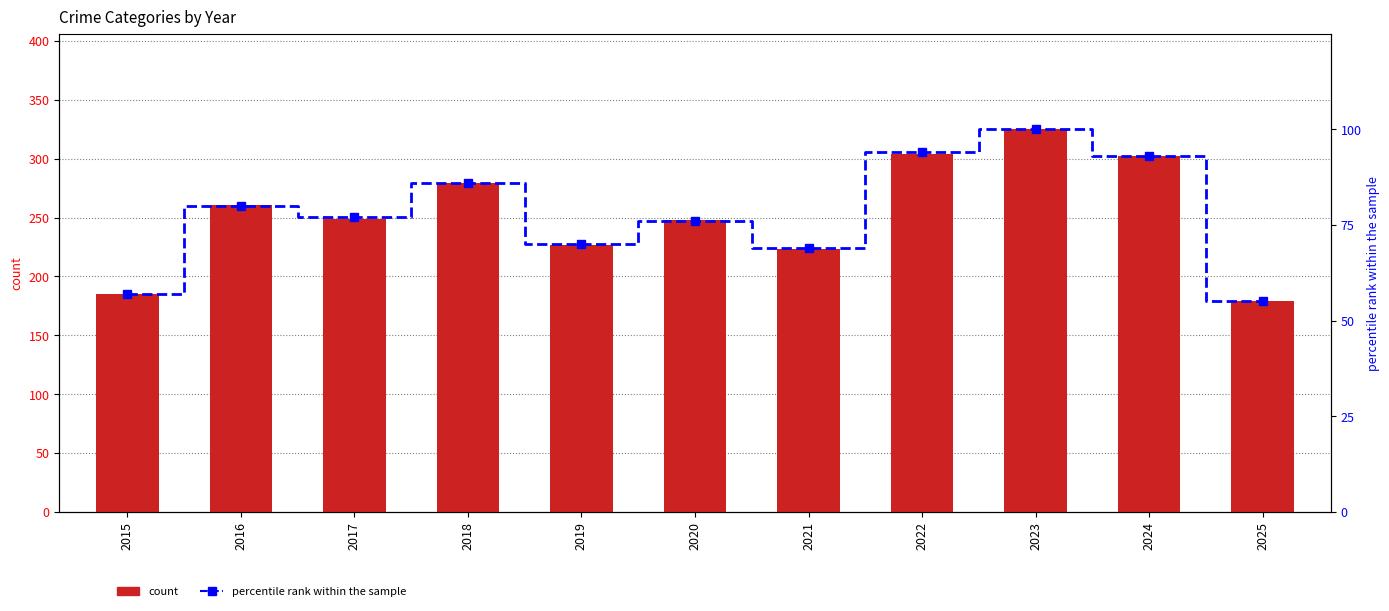

Reading left to right, what are all the values shown in this chart?

count: 2015=185	2016=261	2017=249	2018=279	2019=227	2020=248	2021=223	2022=304	2023=325	2024=302	2025=179
percentile rank within the sample: 2015=57	2016=80	2017=77	2018=86	2019=70	2020=76	2021=69	2022=94	2023=100	2024=93	2025=55